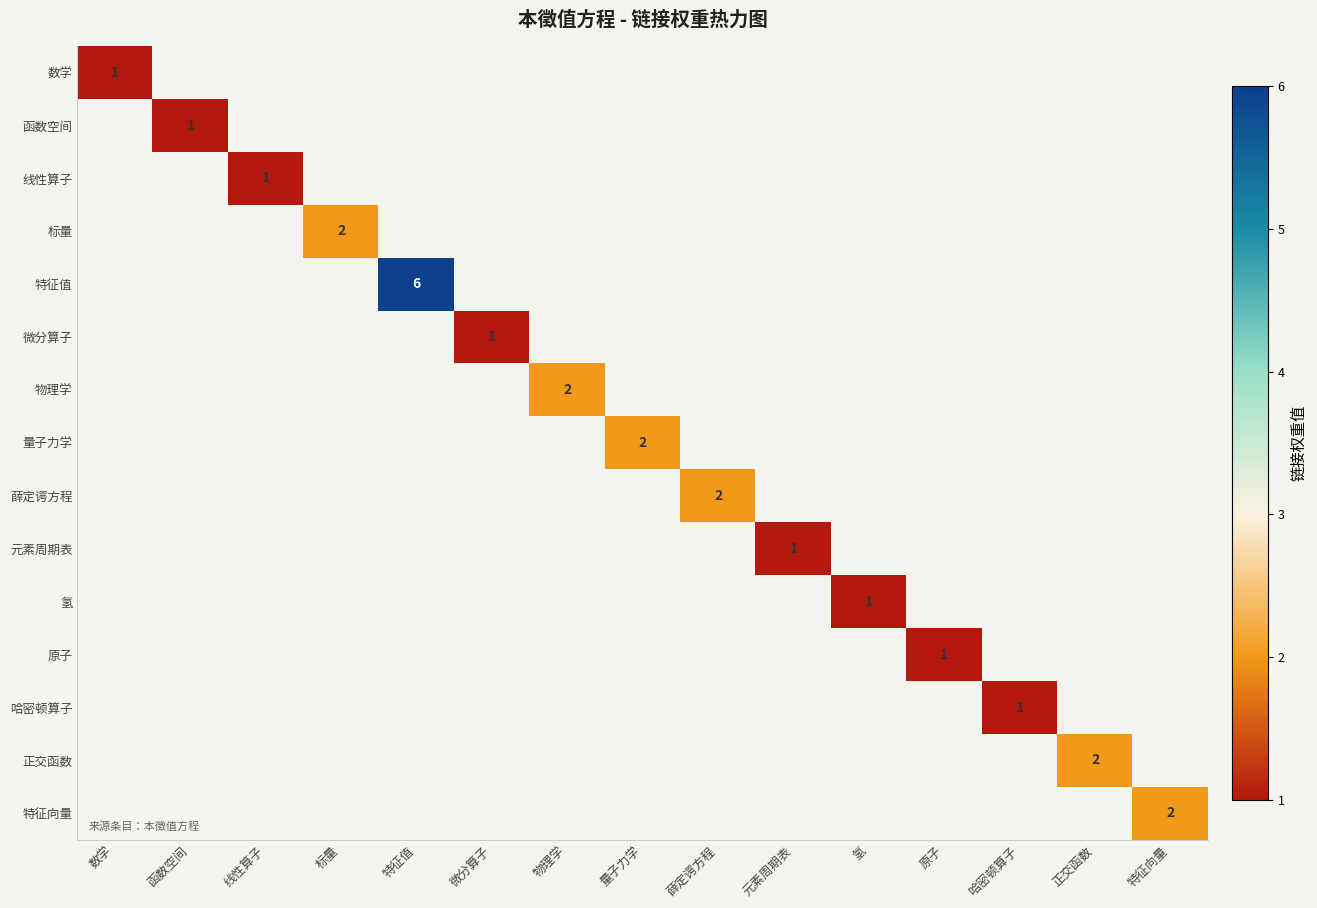

What is the total value across all series at 正交函数?

2